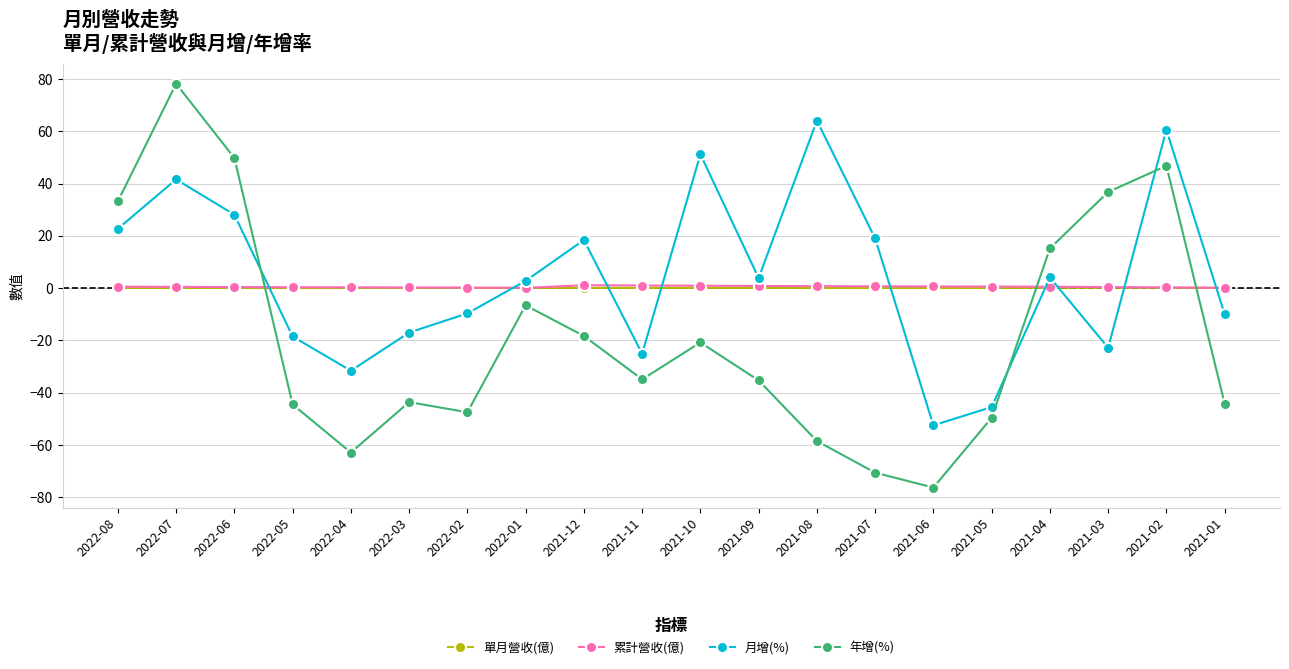

Which series ends up on top after the final intersection of 年增(%) and 單月營收(億)?

單月營收(億)